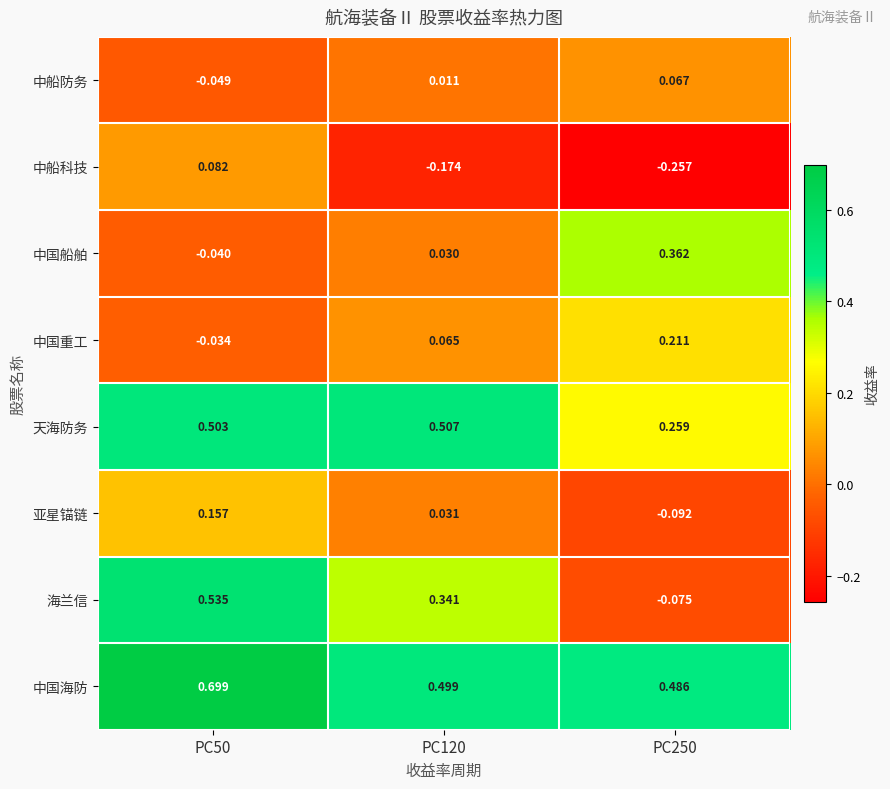

At how many categories does at least one series exceed 0?

3